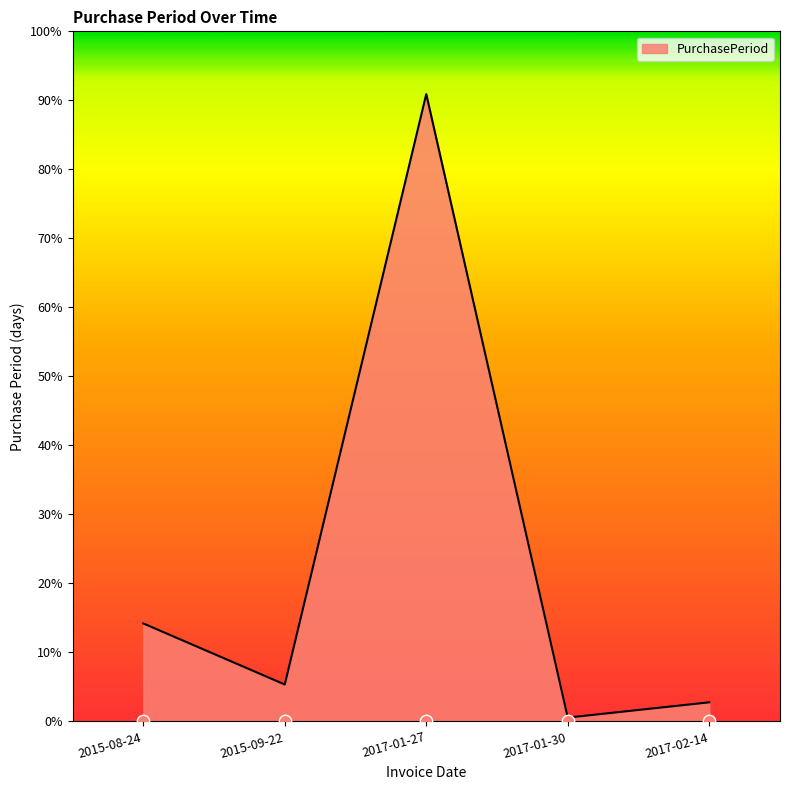

Between 2017-02-14 and 2017-01-27, which is larger?

2017-01-27